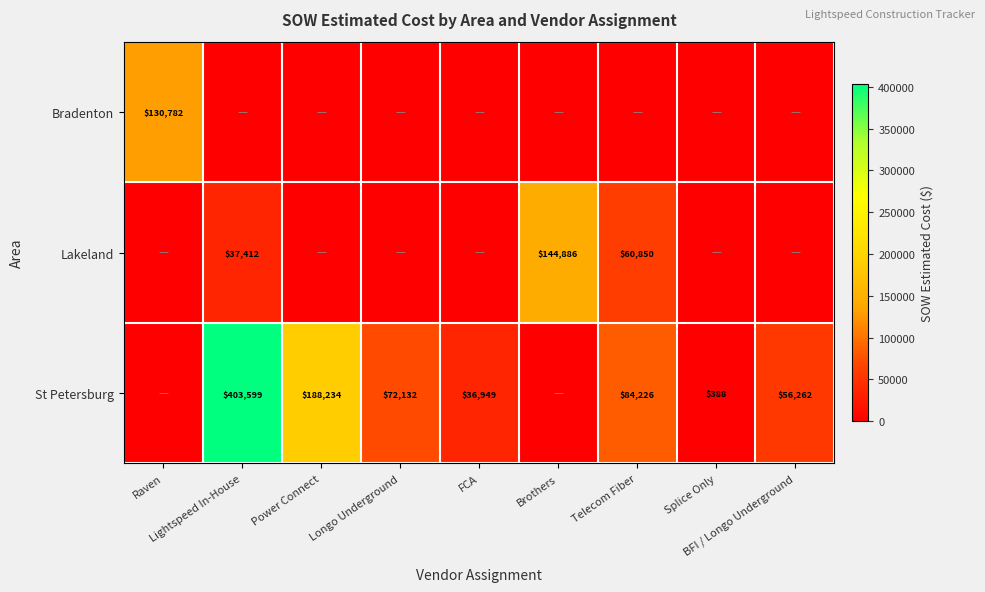

How many categories are shown in the chart?

9